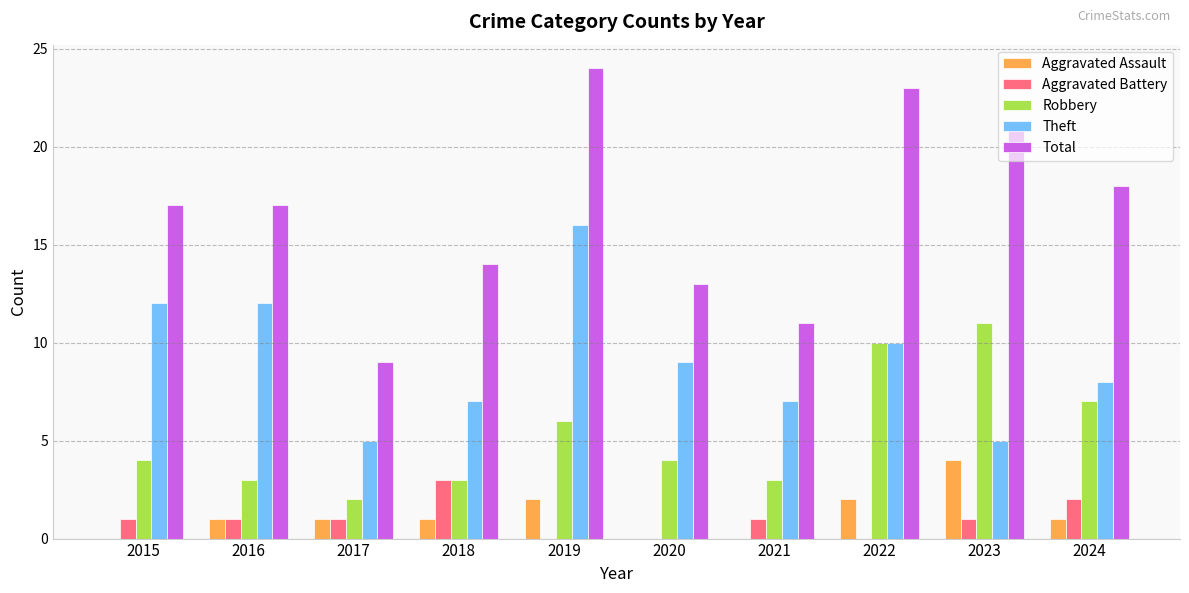

Are the bars grouped side by side (vs. stacked)?

Yes